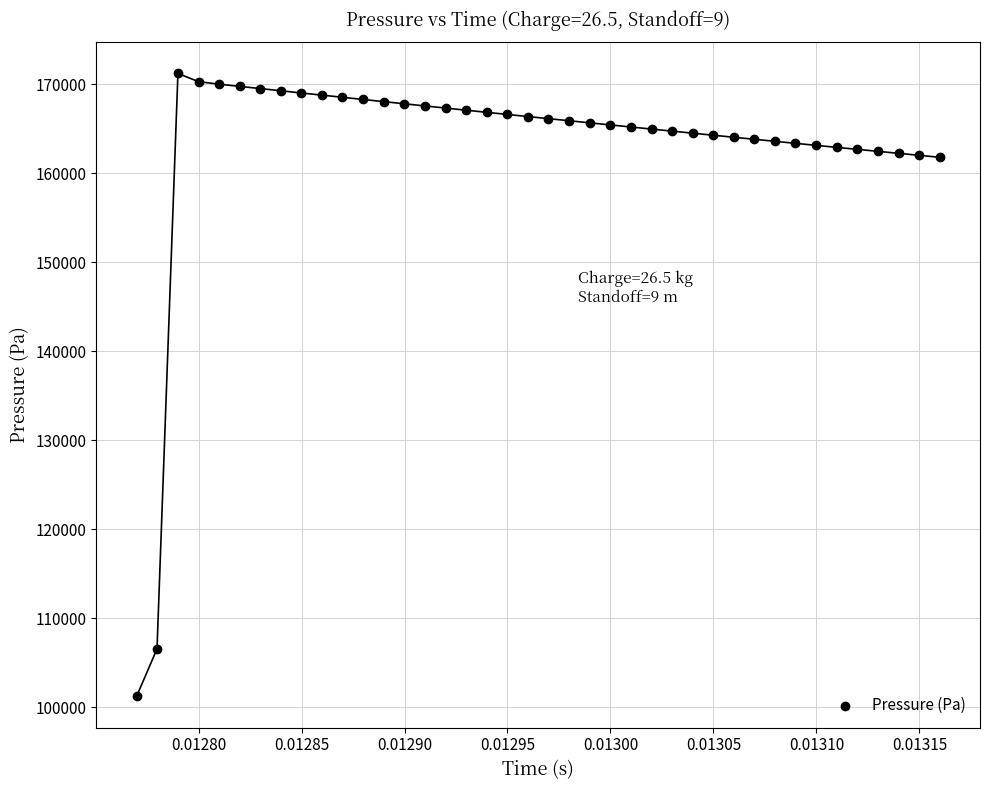

What is the range of Y values (max minus min)?

69991.1